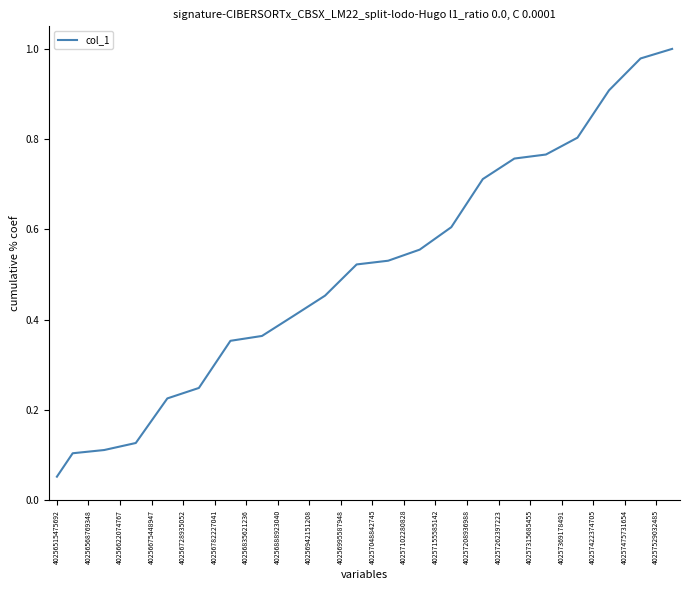

Reading right to left, transcribe all the data shown in this chart.

1.0	1.0	1.0	0.9	0.9	0.9	0.8	0.8	0.8	0.8	0.8	0.7	0.7	0.7	0.6	0.6	0.6	0.5	0.5	0.5	0.5	0.5	0.5	0.4	0.4	0.4	0.4	0.4	0.4	0.3	0.2	0.2	0.2	0.2	0.1	0.1	0.1	0.1	0.1	0.1